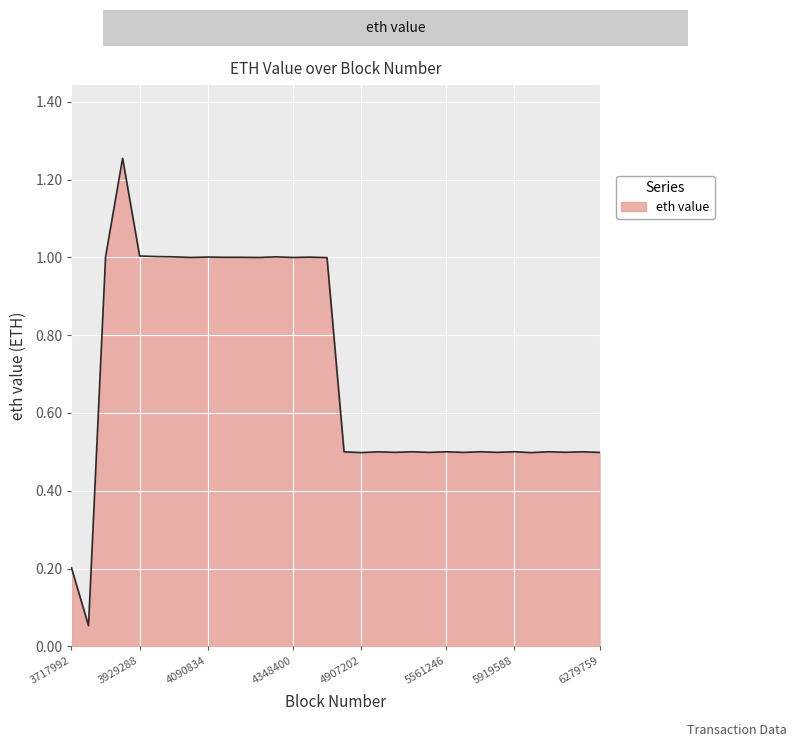

What is the difference between the maximum and minimum values?

1.2